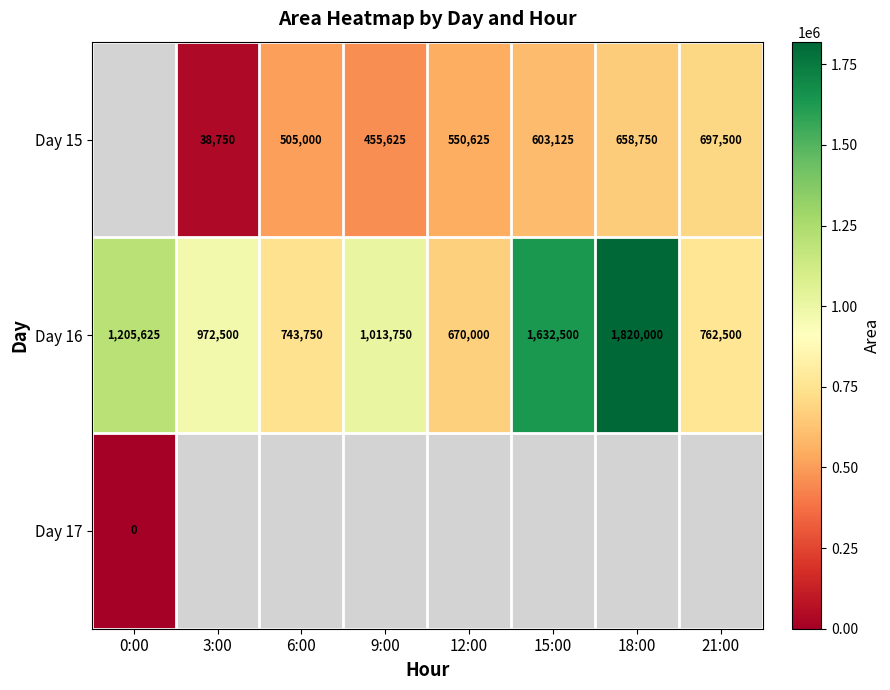

Is it true that Day 15 equals 142944.5 at 6:00?

False